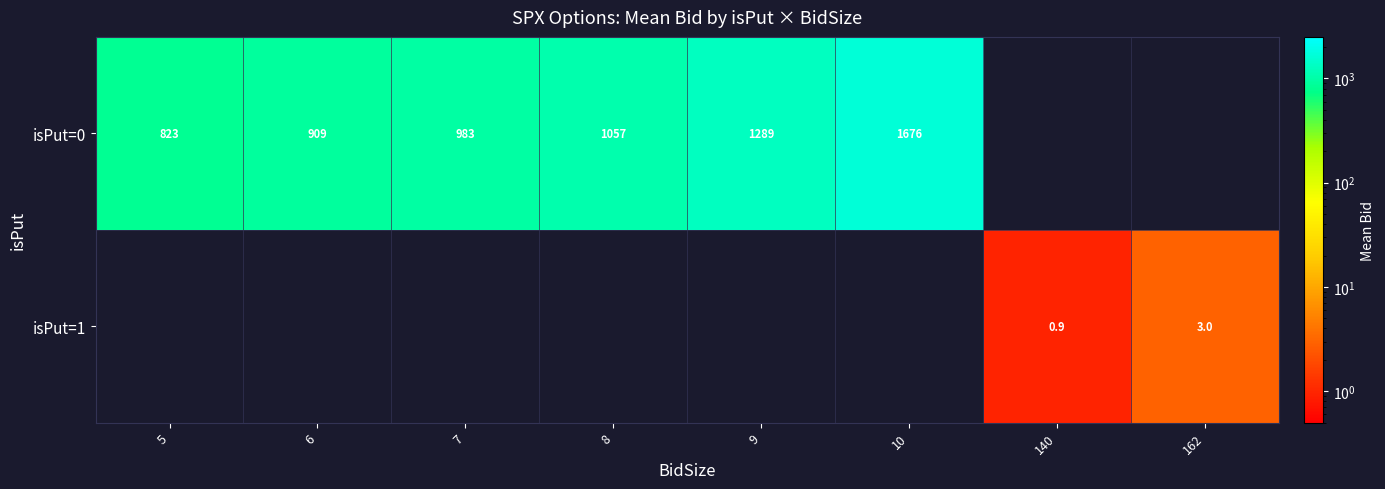

Is it true that isPut=0 equals 1057.0 at 8?

True